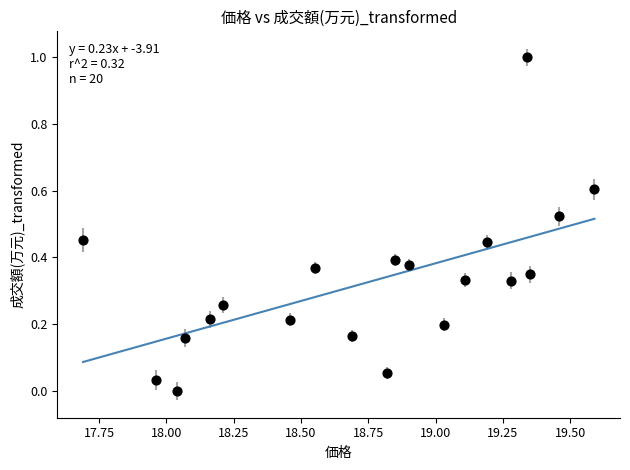

What is the range of Y values (max minus min)?

1.0